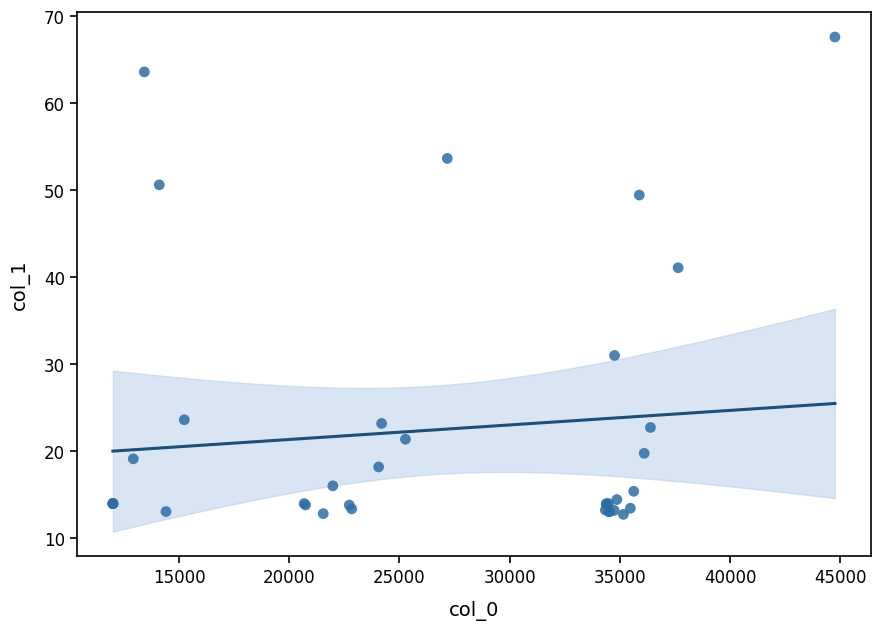

What Y value in the scatter plot is closest to 40?

41.1